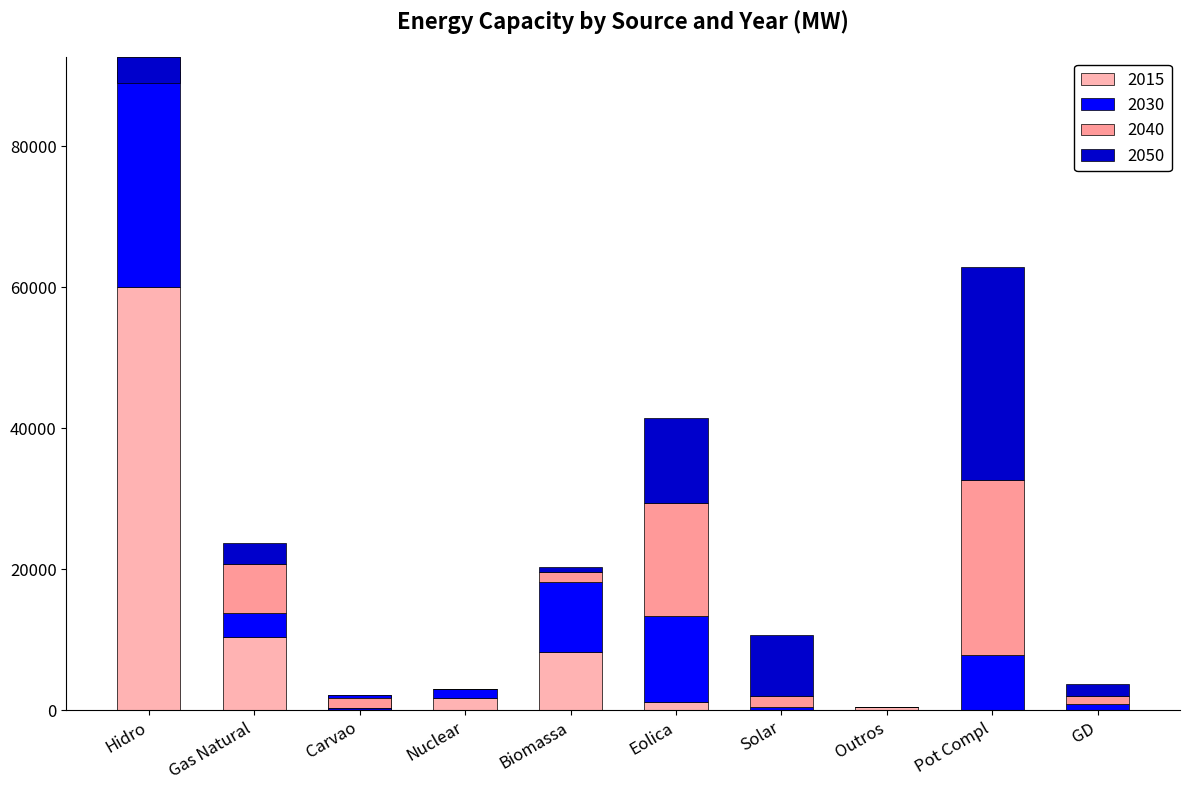

Where does the 2015 series first go above 1651?

Hidro